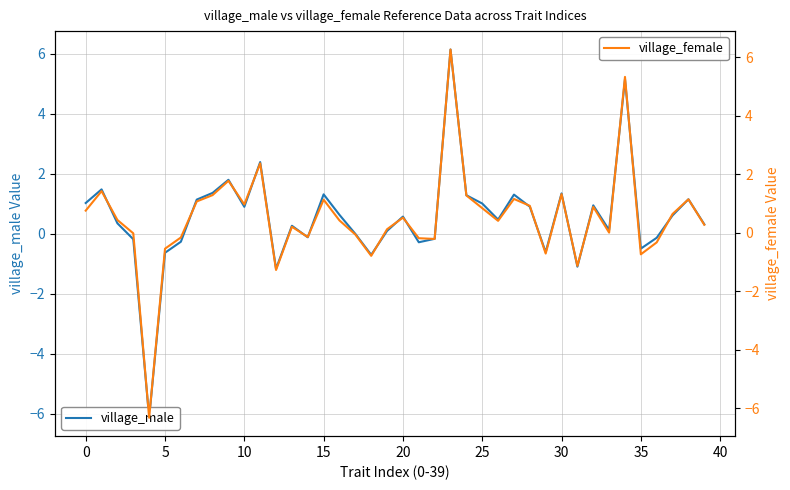

What is the maximum value for village_female?

6.3